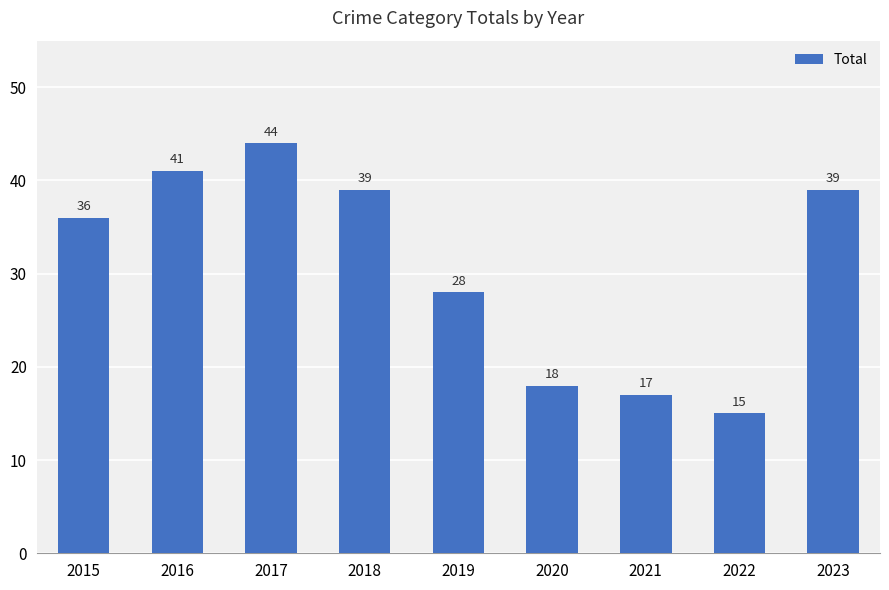

What is the change in value from 2016 to 2023?

-2